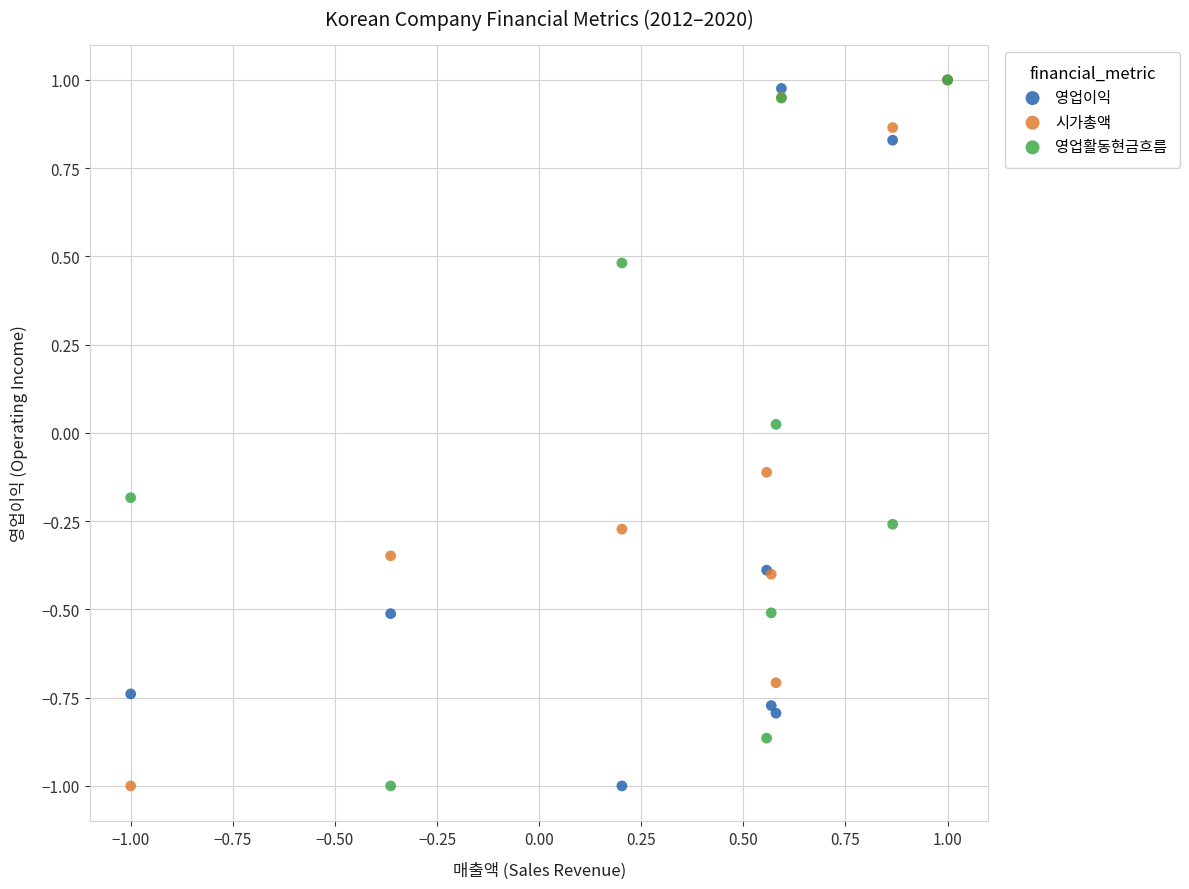

In the 영업이익 series, what Y value is closest to 0?

-0.4